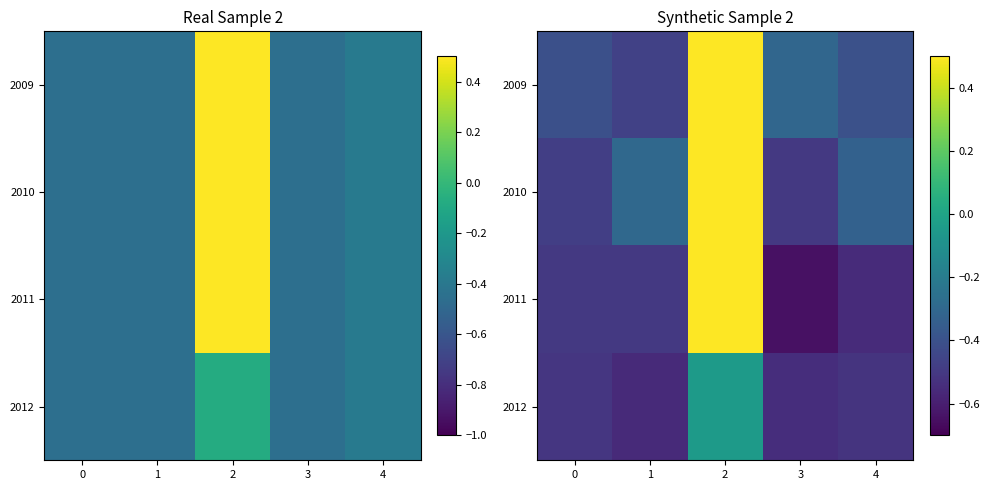

Which series has the largest total across all categories?

2009